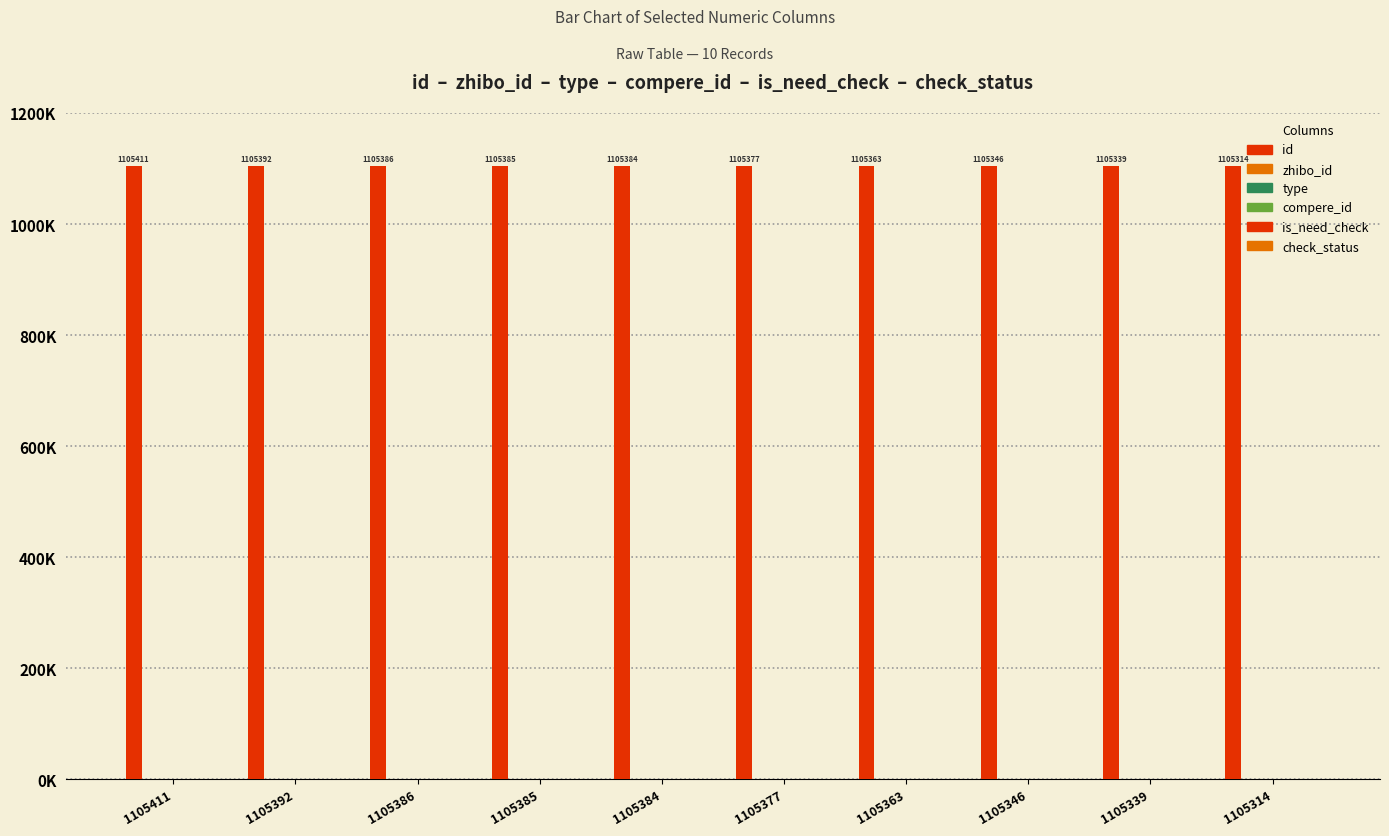

At which label is check_status closest to 1?

1105411